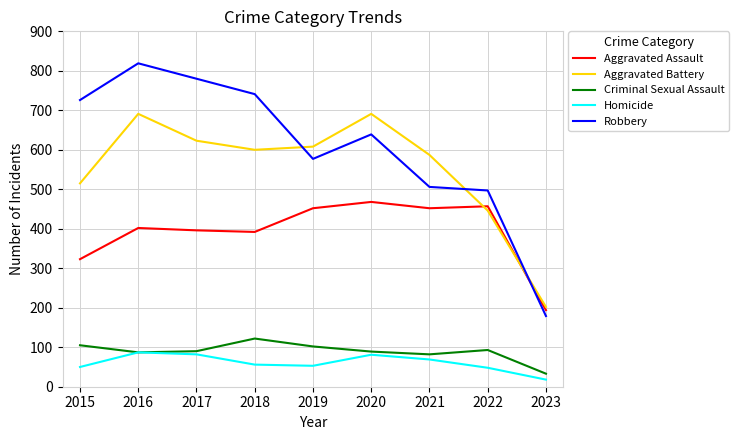

How many interior local valleys does the Criminal Sexual Assault series have?

2